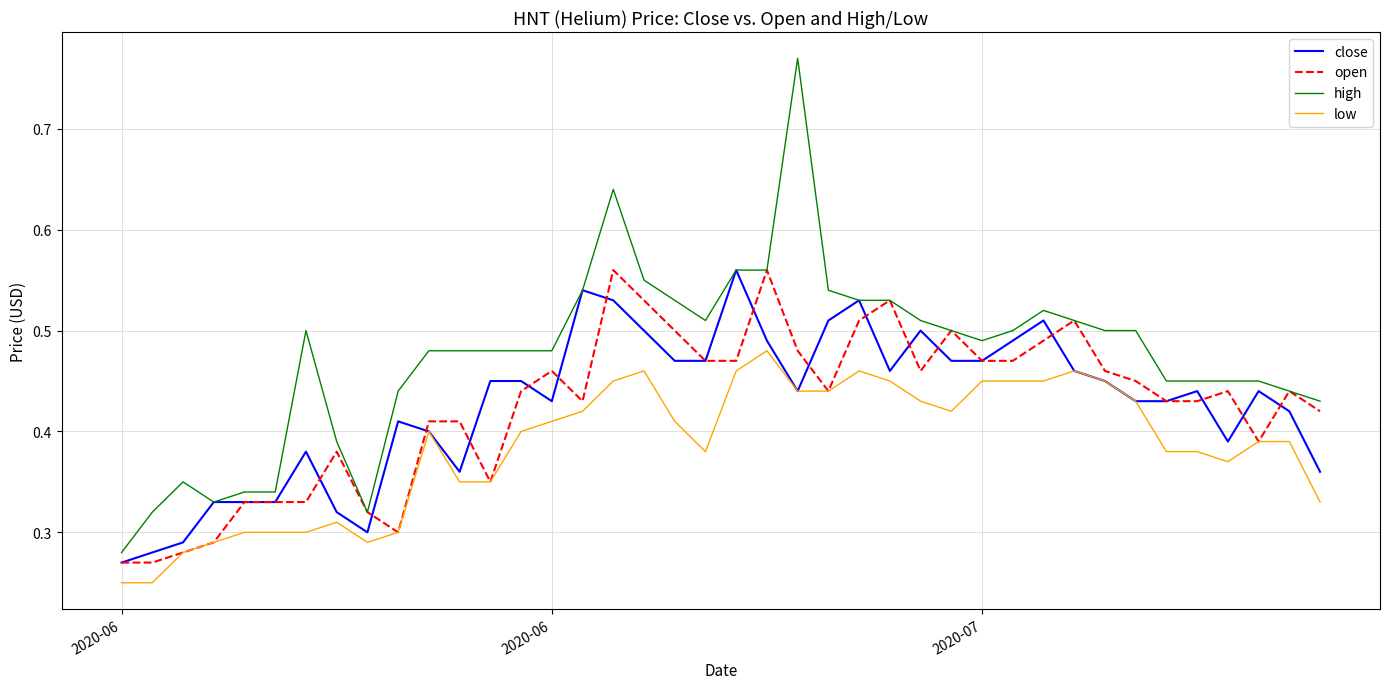

Which series has the largest total across all categories?

high